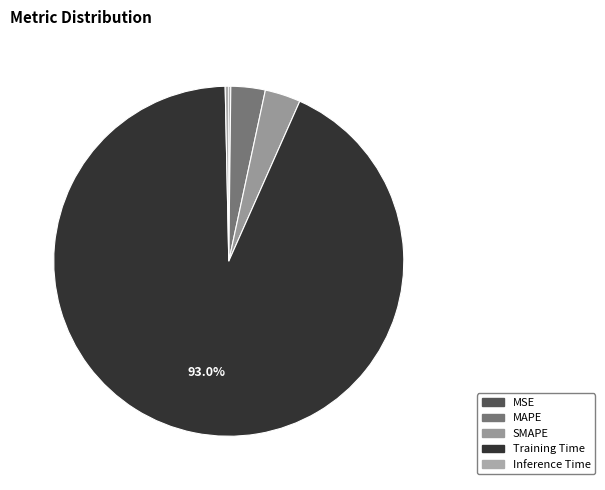

To the nearest percent, what is the average slice percentage?

20%